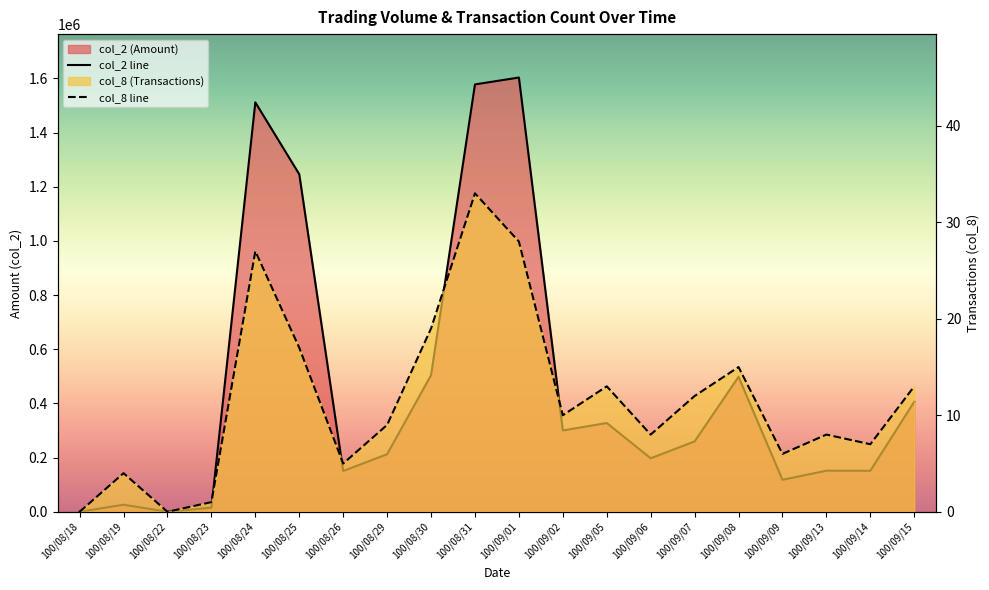

What is the total value across all series at 100/08/26?

150505